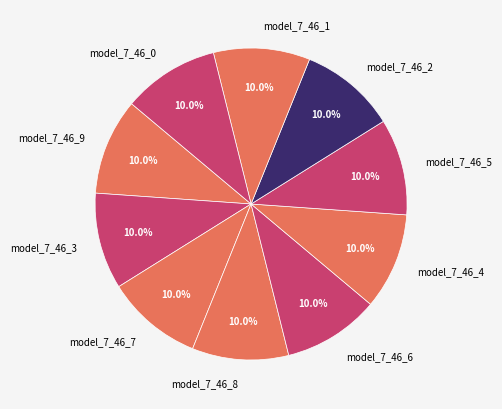

How many slices are in this pie chart?

10